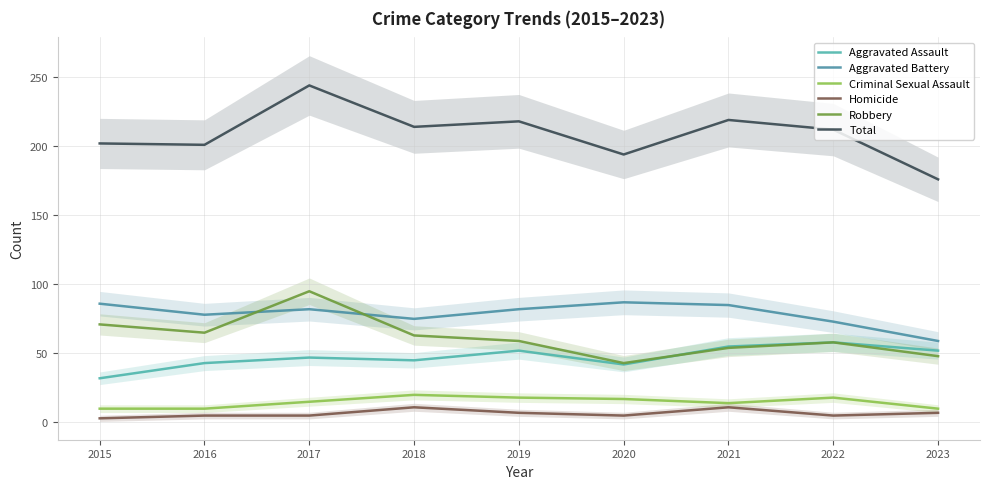

Is the value of Robbery at 2021 greater than the value of Homicide at 2022?

Yes